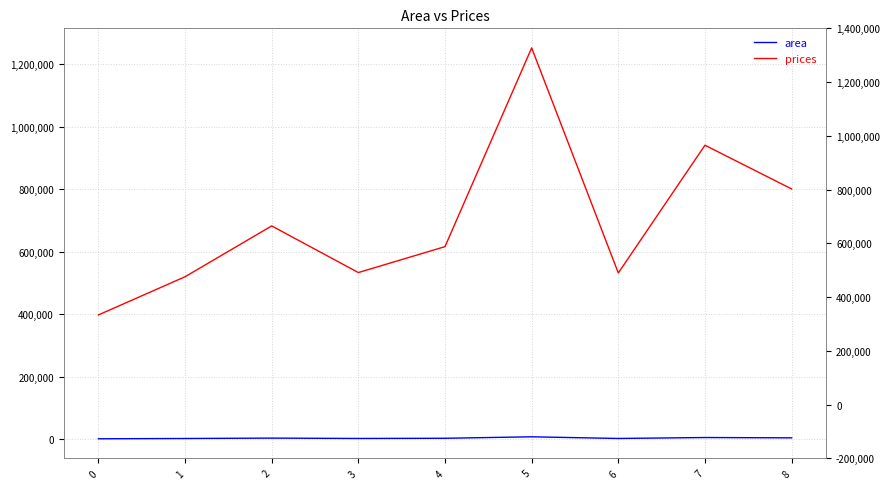

Reading left to right, transcribe all the data shown in this chart.

area: 1600.0	2500.0	3698.0	2599.0	3210.0	7894.0	2589.0	5600.0	4569.0
prices: 397876.7	520085.6	682759.2	533528.6	616494.9	1252524.3	532170.7	941027.4	801030.3